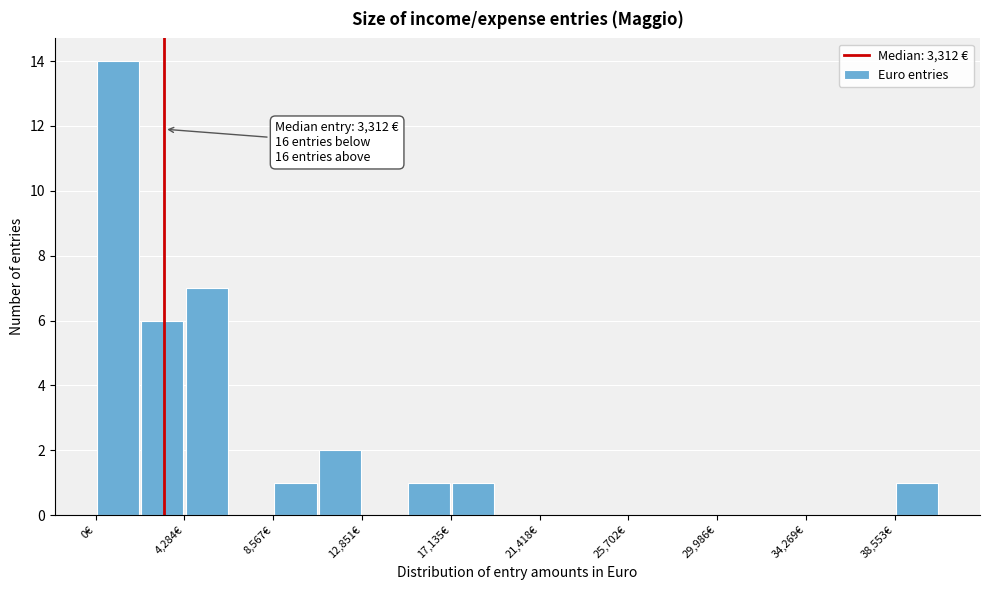

Which range on the x-axis has the tallest bar?

0 to 2000